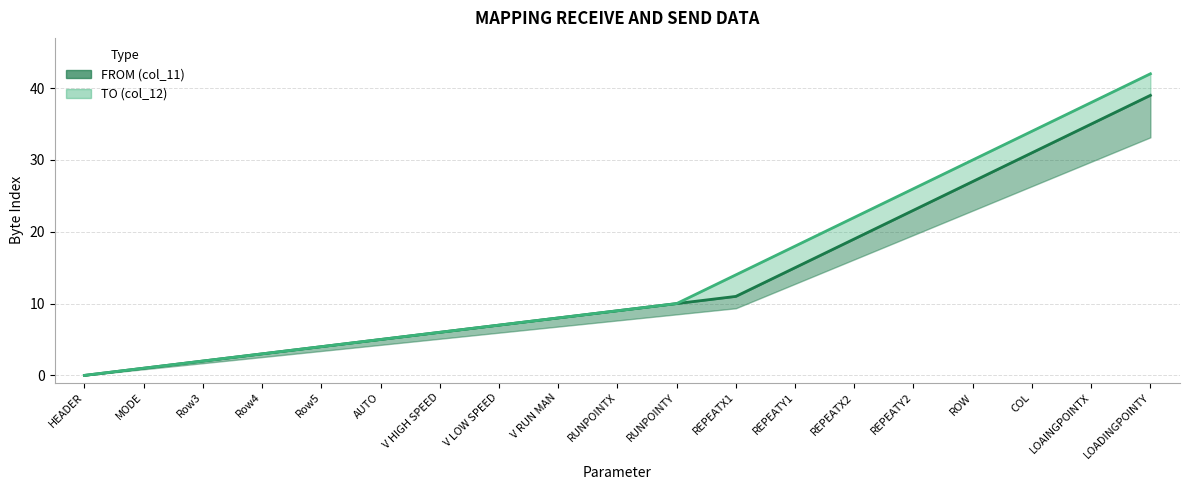

True or false: FROM (col_11) and TO (col_12) intersect in this chart.

False